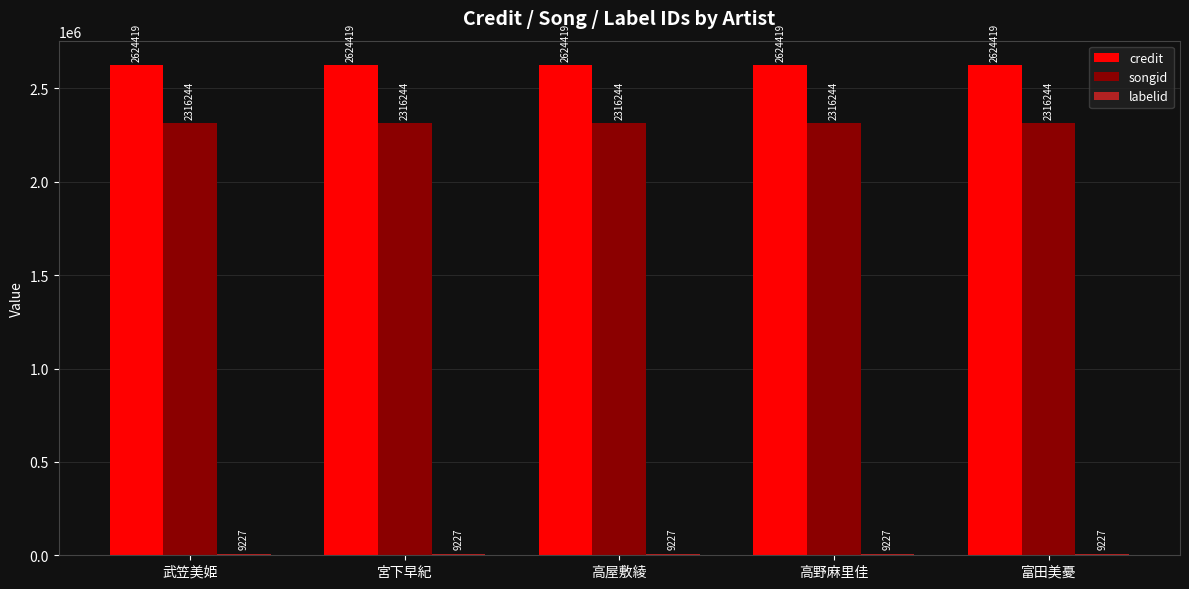

At how many categories does at least one series exceed 856493?

5